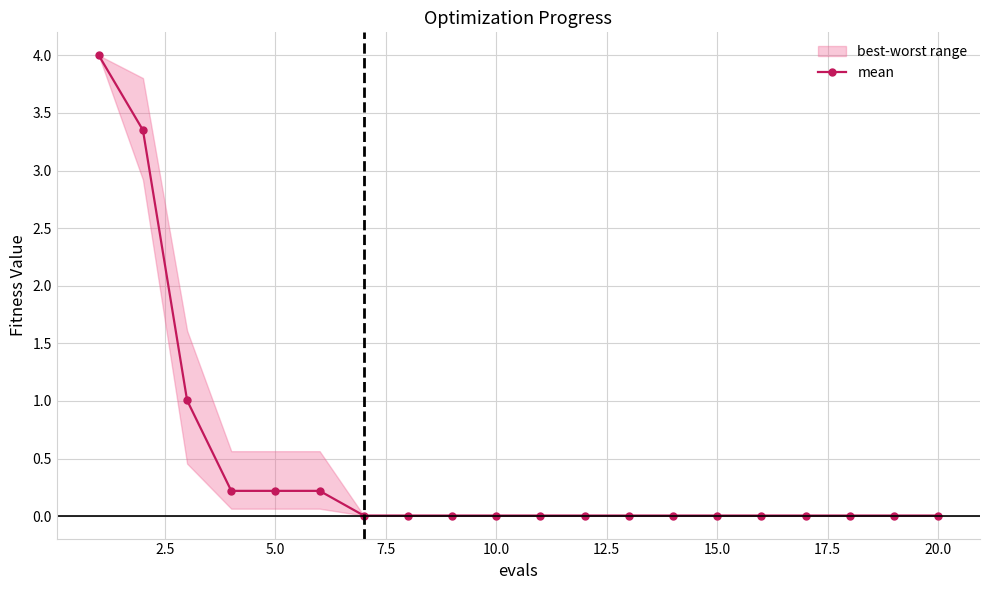

What is the sum of all values?

9.1